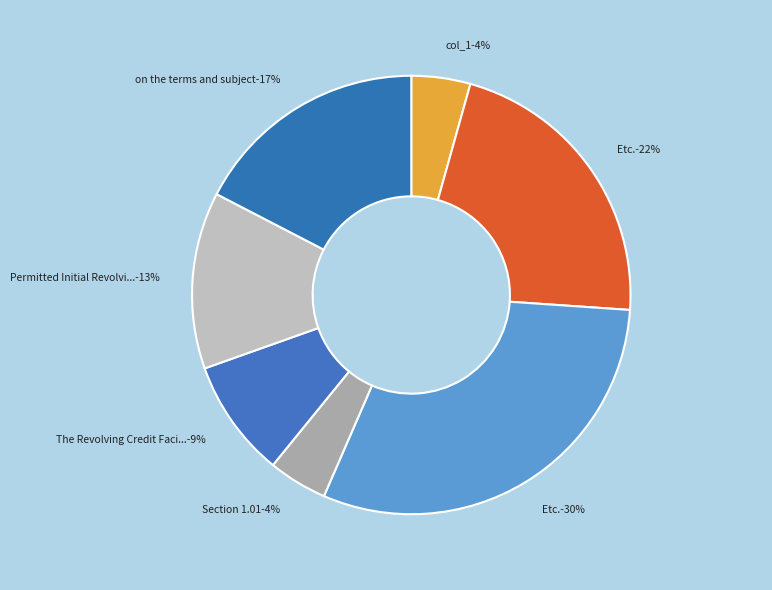

To the nearest percent, what portion does Etc. represent?

30%